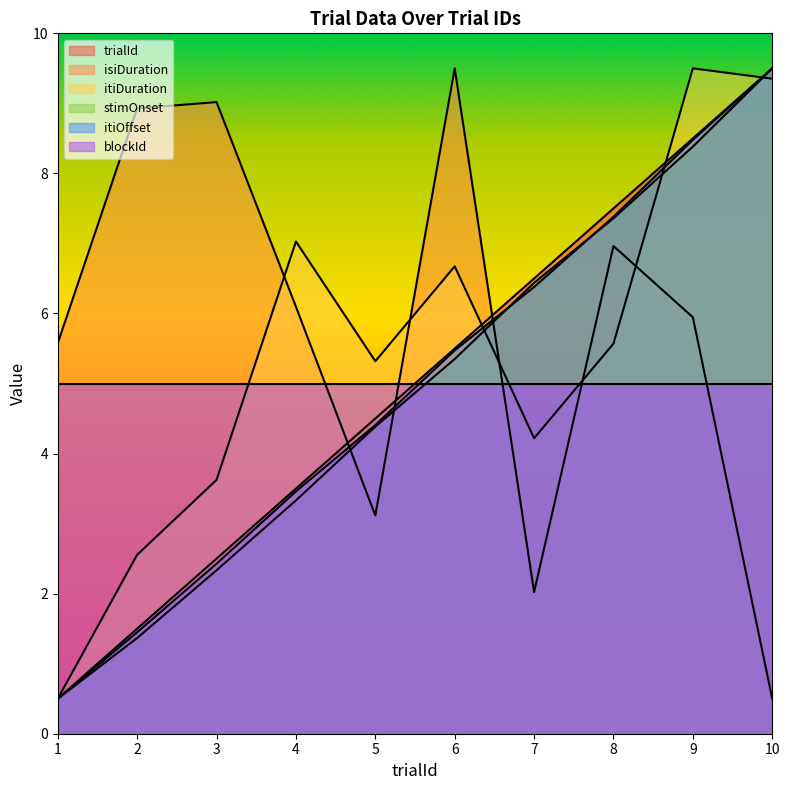

True or false: itiDuration has a value of 8.7 at 6.

False